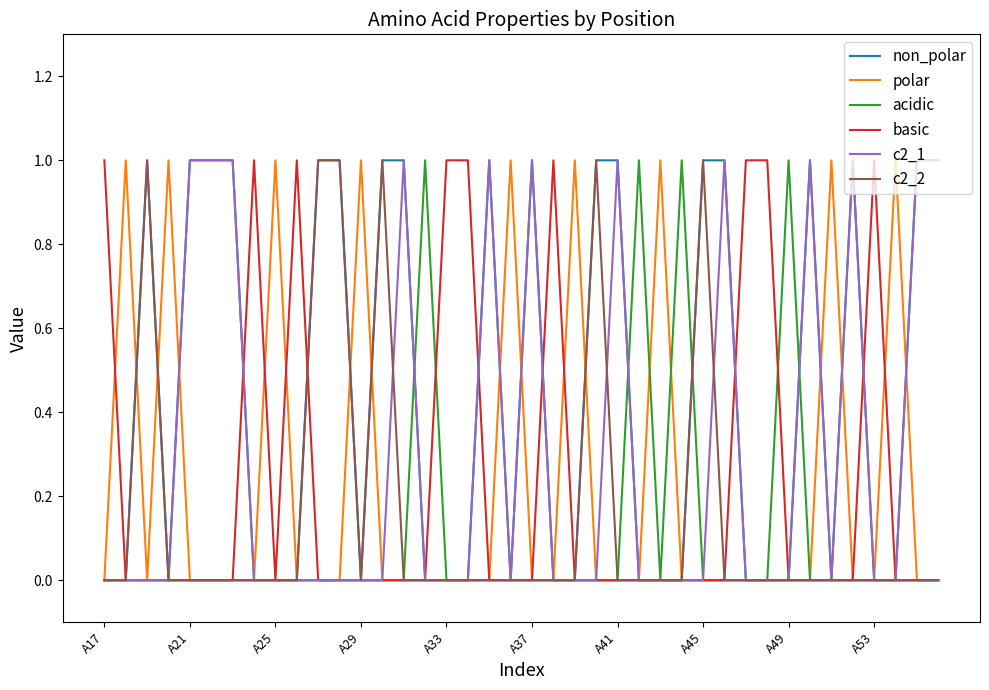

How many lines are shown in the chart?

6